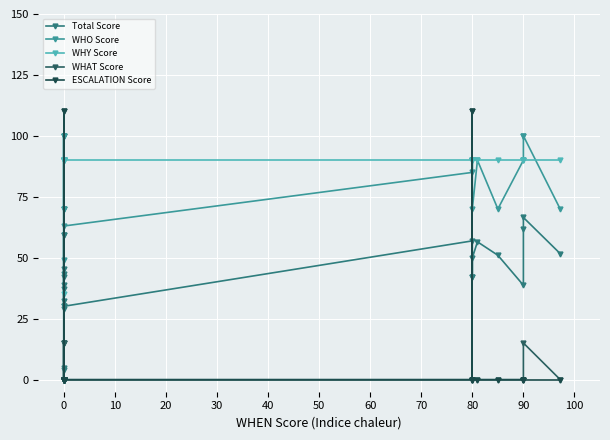

Reading left to right, transcribe all the data shown in this chart.

Total Score: 0.0	0.0	0.0	4.8	3.9	32.3	37.1	59.5	30.3	59.5	43.5	28.9	38.7	45.2	41.9	30.1	56.9	42.0	42.0	49.9	56.5	51.0	38.7	61.7	66.5	51.7
WHO Score: 0.0	0.0	0.0	0.0	0.0	70.0	70.0	100.0	70.0	100.0	90.0	49.0	90.0	100.0	100.0	63.0	85.0	90.0	90.0	70.0	90.0	70.0	90.0	100.0	100.0	70.0
WHY Score: 0.0	0.0	0.0	0.0	35.0	90.0	90.0	90.0	90.0	90.0	90.0	90.0	90.0	90.0	90.0	90.0	90.0	90.0	90.0	90.0	90.0	90.0	90.0	90.0	90.0	90.0
WHAT Score: 0.0	0.0	0.0	15.0	0.0	0.0	15.0	0.0	0.0	0.0	15.0	0.0	0.0	0.0	0.0	0.0	0.0	0.0	0.0	0.0	0.0	0.0	0.0	0.0	15.0	0.0
ESCALATION Score: 0.0	0.0	0.0	0.0	0.0	0.0	0.0	0.0	0.0	0.0	0.0	110.0	0.0	110.0	0.0	0.0	0.0	110.0	110.0	0.0	0.0	0.0	0.0	0.0	0.0	0.0